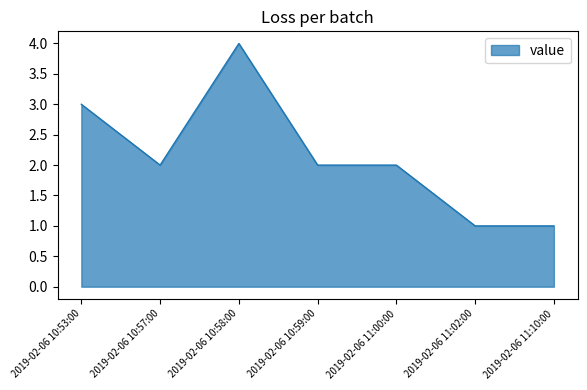

What is the difference between the second highest and minimum values?

2